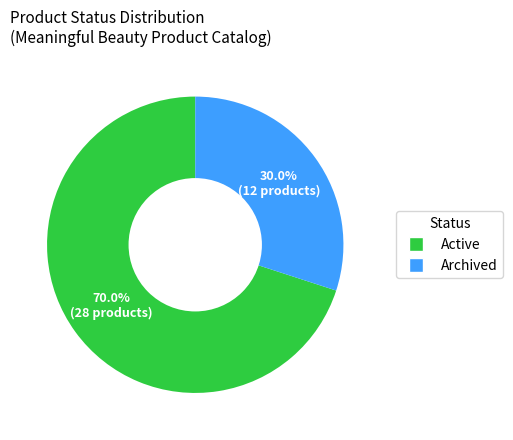

To the nearest percent, what is the average slice percentage?

50%